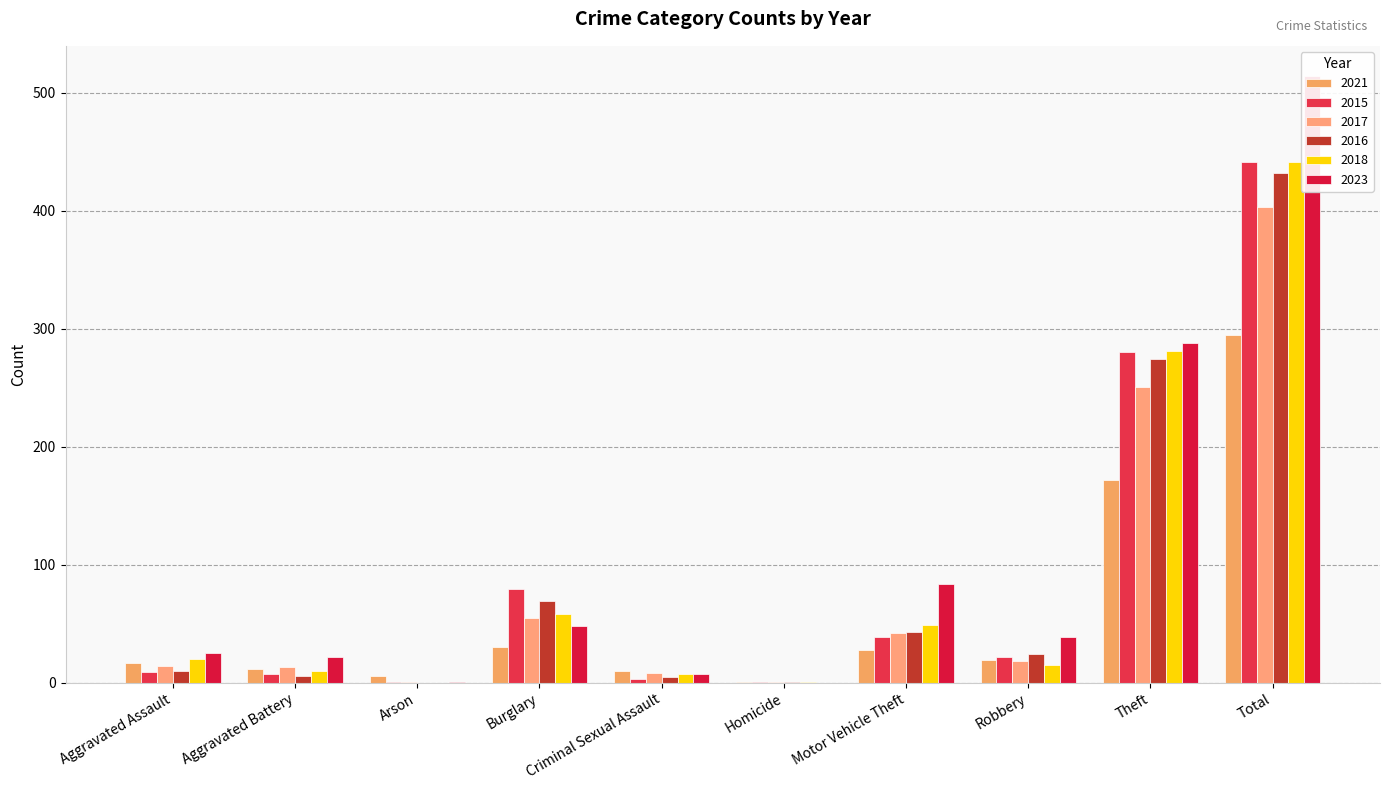

What is the spread (max minus min) of values at Arson?

6